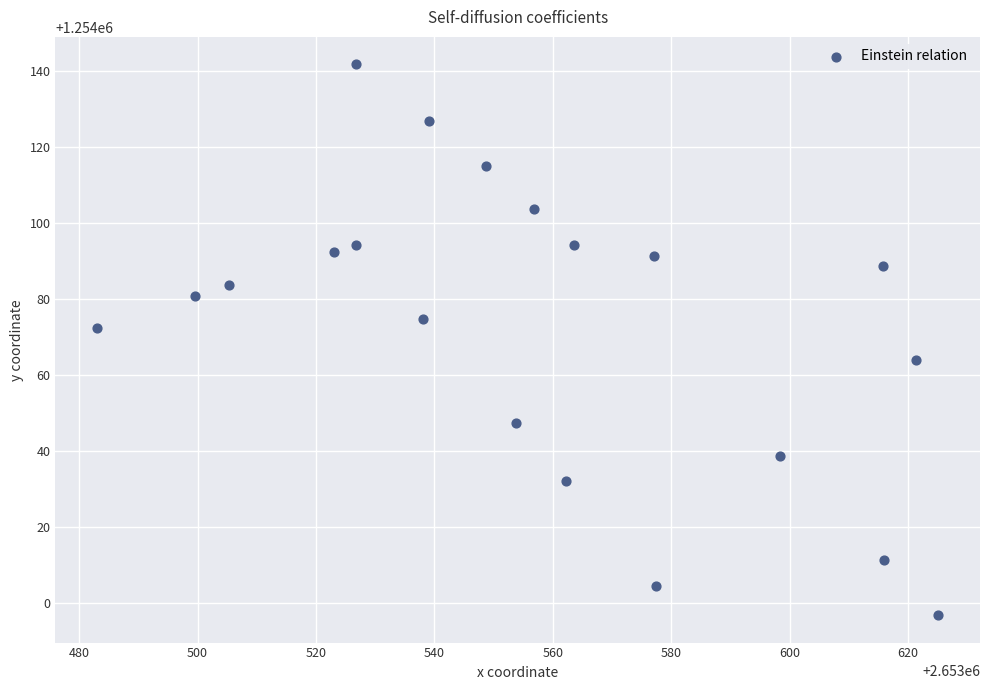

What is the range of Y values (max minus min)?

144.9